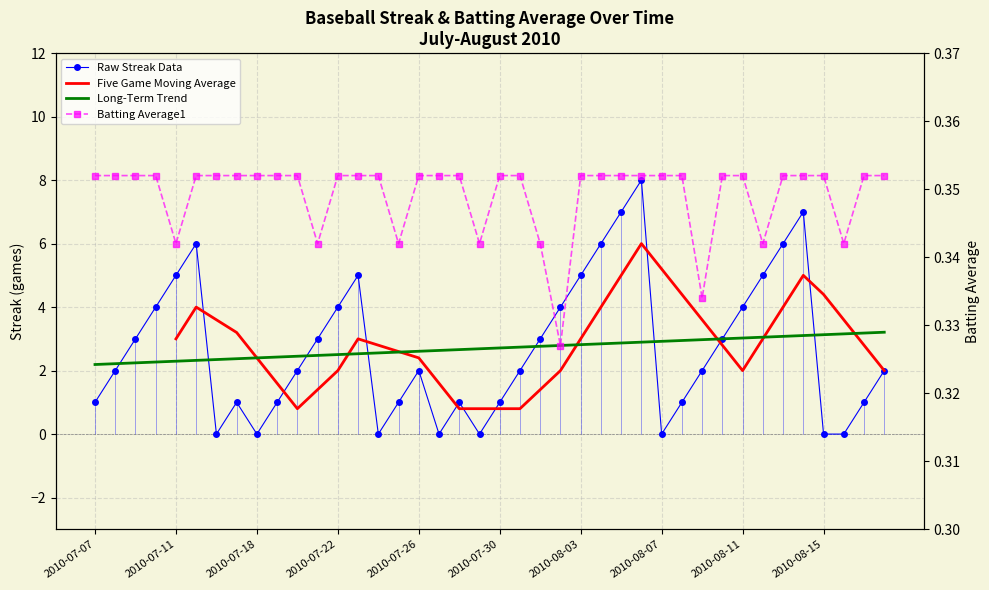

Is it true that Streak equals 3.0 at 2010-08-10?

True